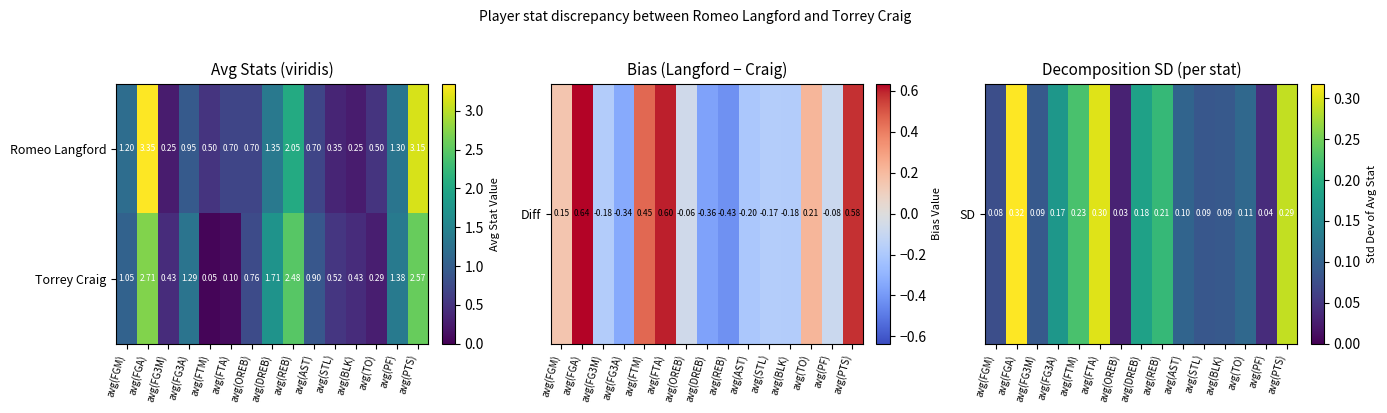

At which label does Romeo Langford reach its peak?

avg(FGA)